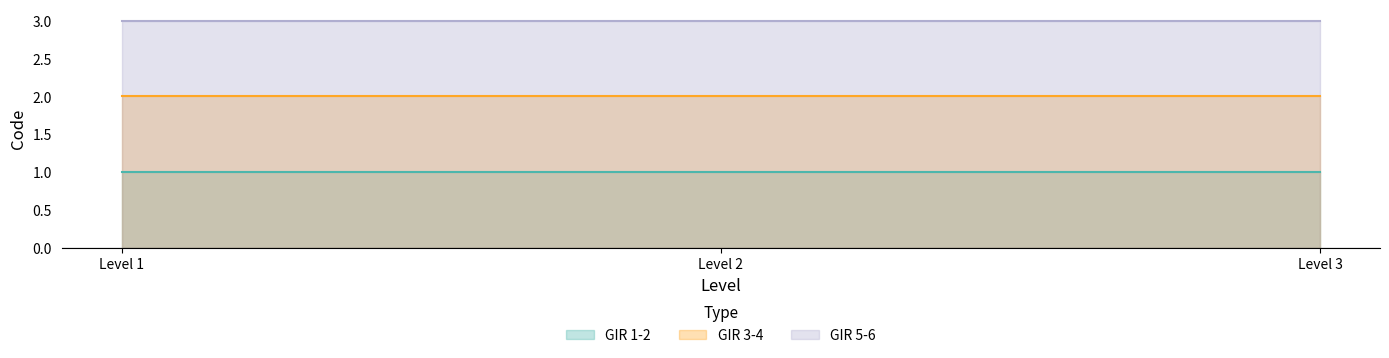

What are all the series names shown in the legend?

GIR 1-2, GIR 3-4, GIR 5-6